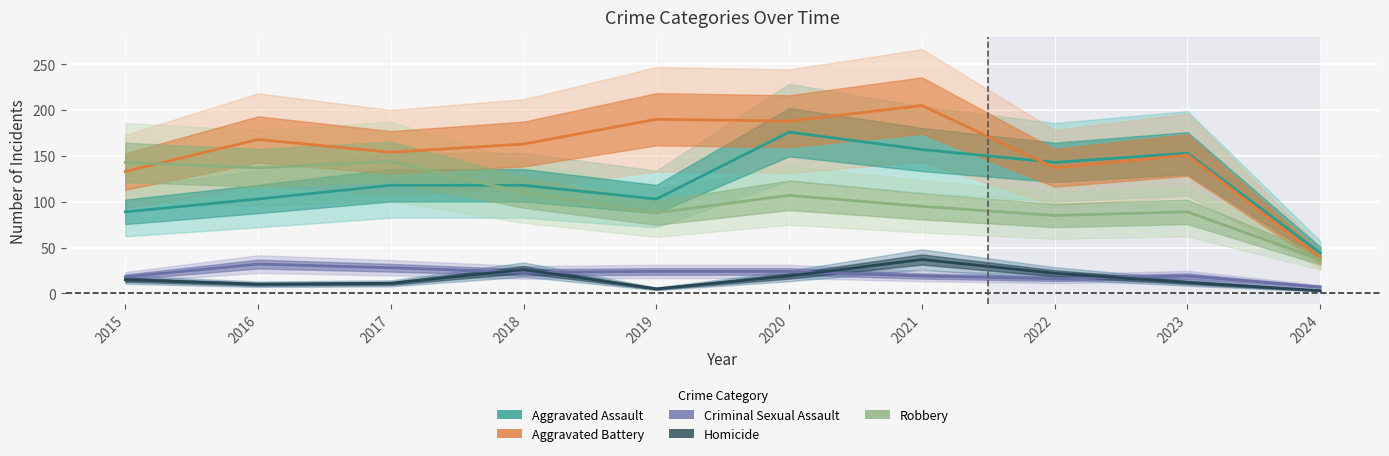

The Aggravated Assault series shows 12 at 2024. True or false?

False